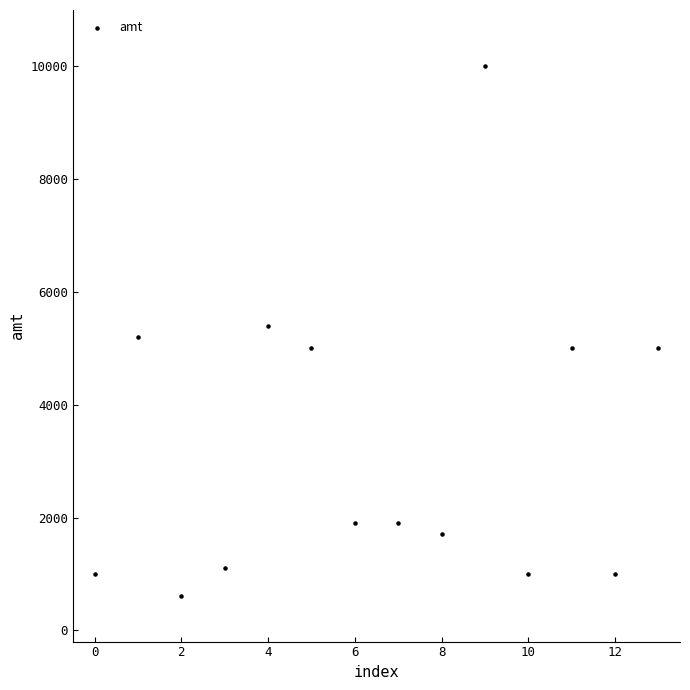

What is the range of Y values (max minus min)?

9400